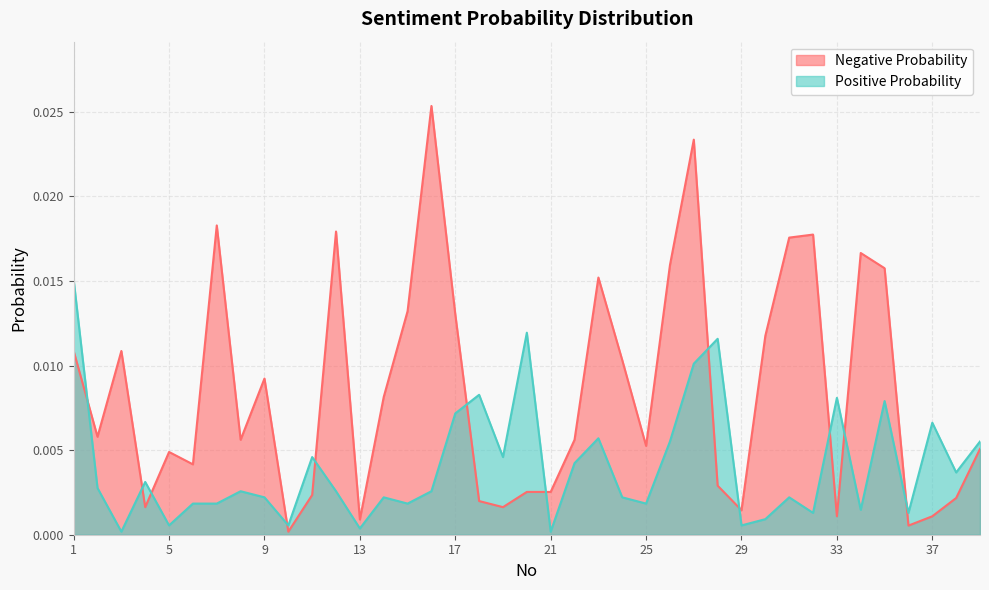

Where is the first local minimum for Positive Probability?

3